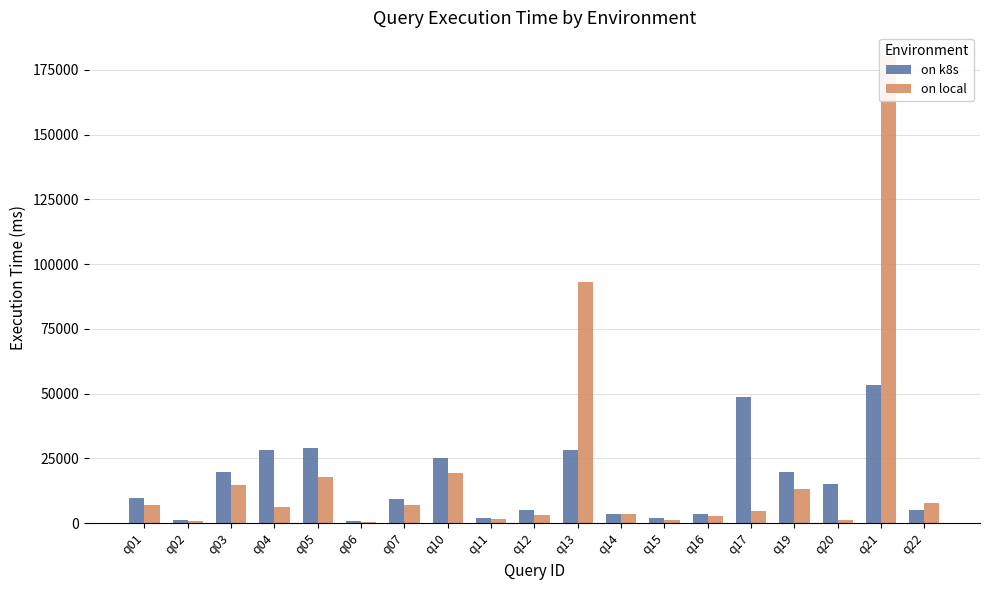

Reading left to right, what are all the values shown in this chart?

on k8s: 9749	1217	19882	28313	28976	906	9161	25032	1960	4972	28054	3593	1825	3578	48595	19770	14946	53242	5160
on local: 6874	992	14628	6367	17649	564	7191	19261	1416	3082	93133	3424	1350	2633	4552	12990	1281	180435	7620